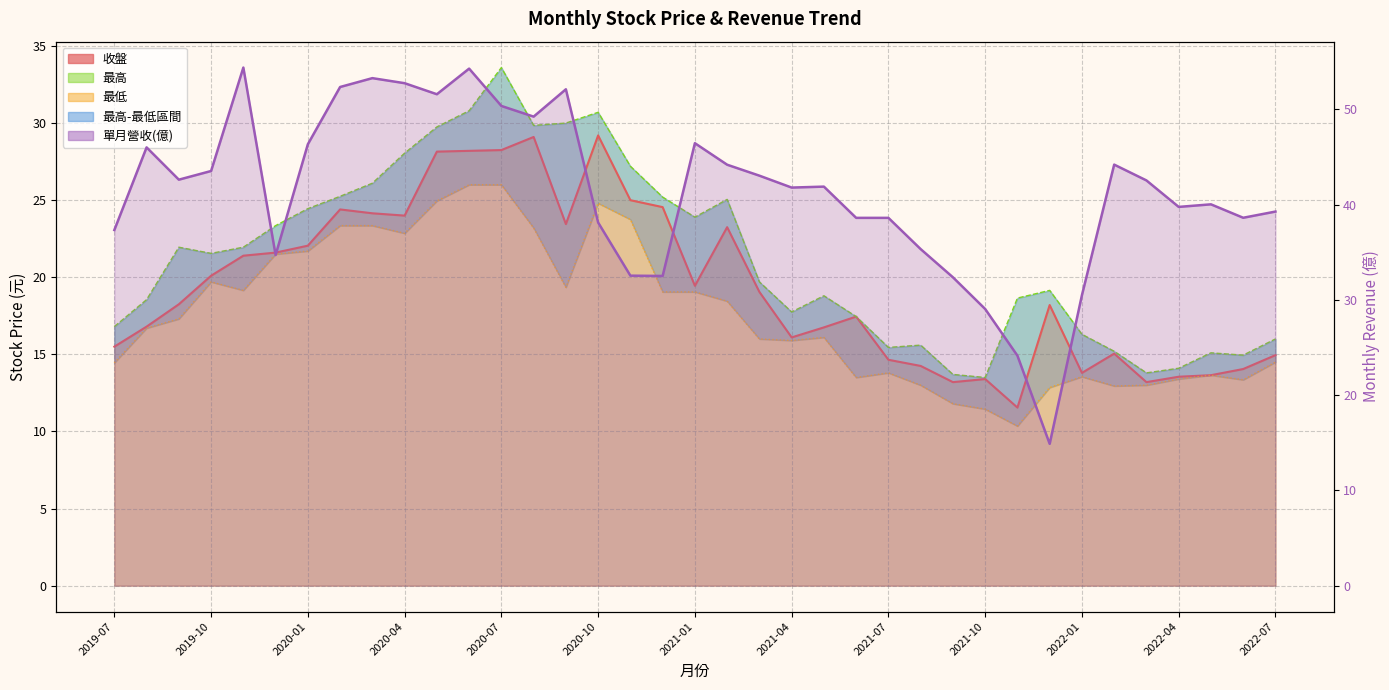

The value of 收盤 at 2020-07 is 28.2. True or false?

True